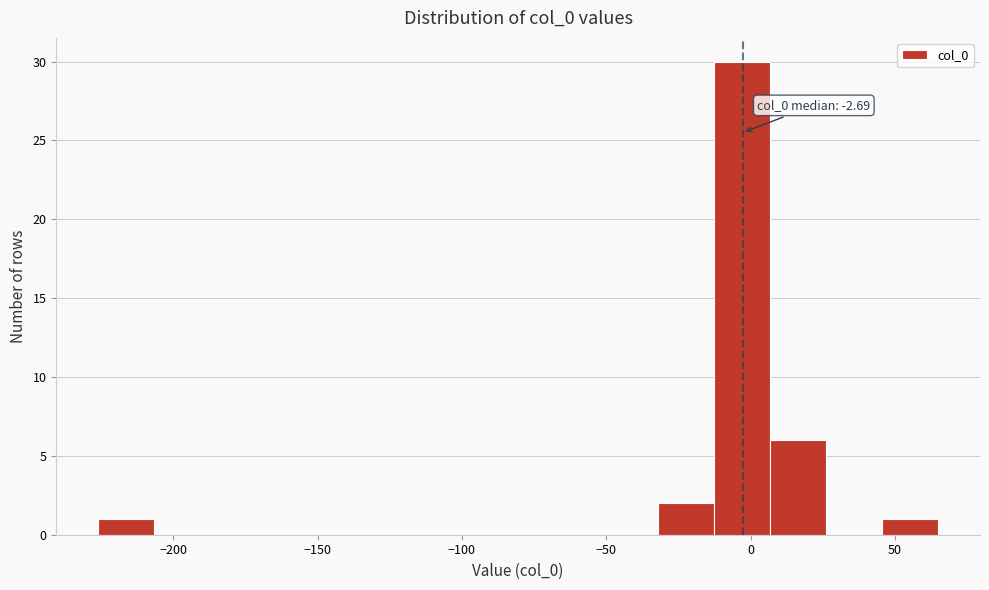

Read against the x-axis, roughly where is the centre of the tallest bar?

-5